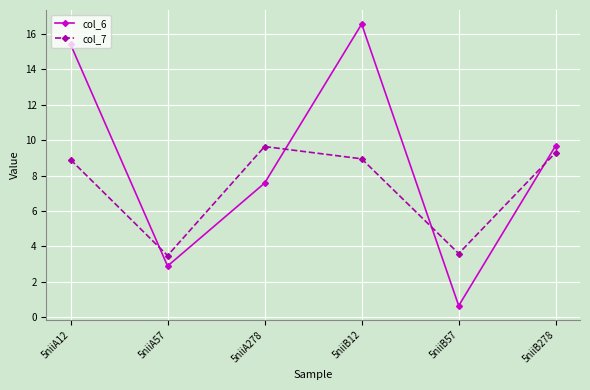

Reading left to right, extract all data points from this chart.

col_6: 5niiA12=15.4	5niiA57=2.9	5niiA278=7.6	5niiB12=16.6	5niiB57=0.6	5niiB278=9.7
col_7: 5niiA12=8.9	5niiA57=3.5	5niiA278=9.6	5niiB12=8.9	5niiB57=3.6	5niiB278=9.3